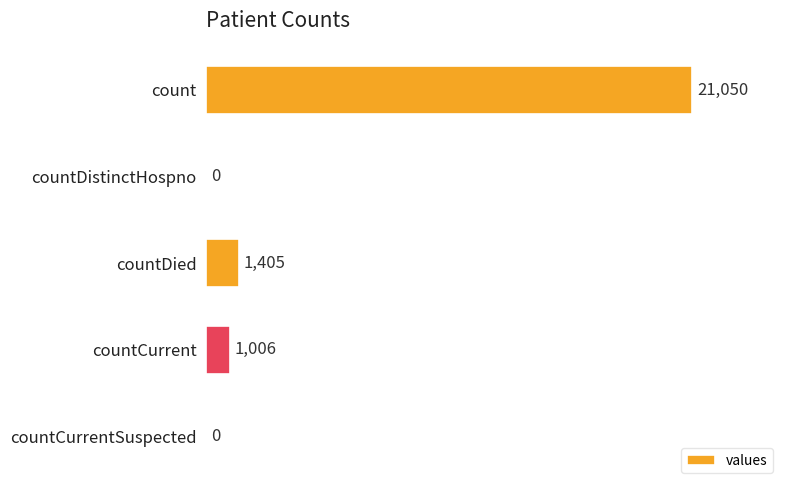

What is the sum of the values at countDied and countCurrentSuspected?

1405